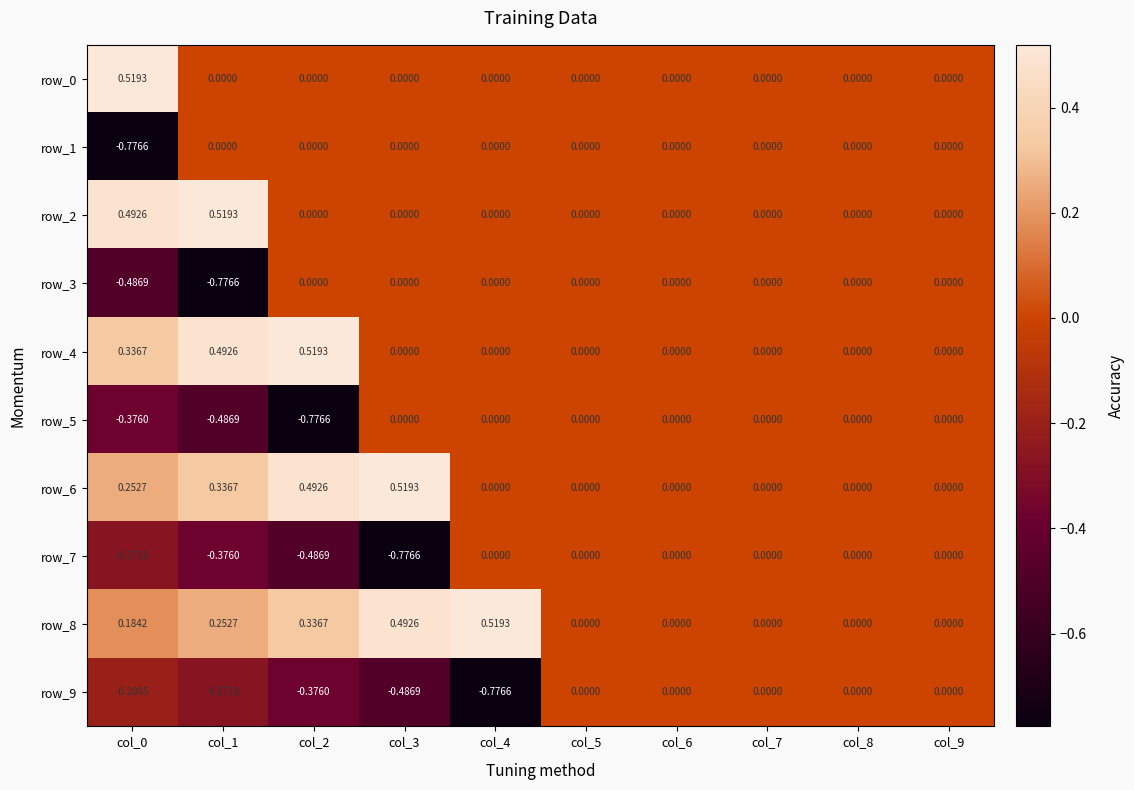

Where is row_8 nearest to the value 0?

col_5